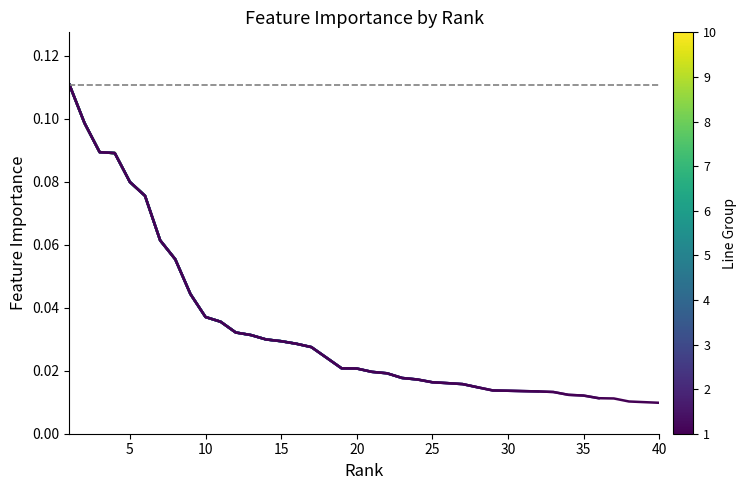

Does the chart display data point markers on the line(s)?

No